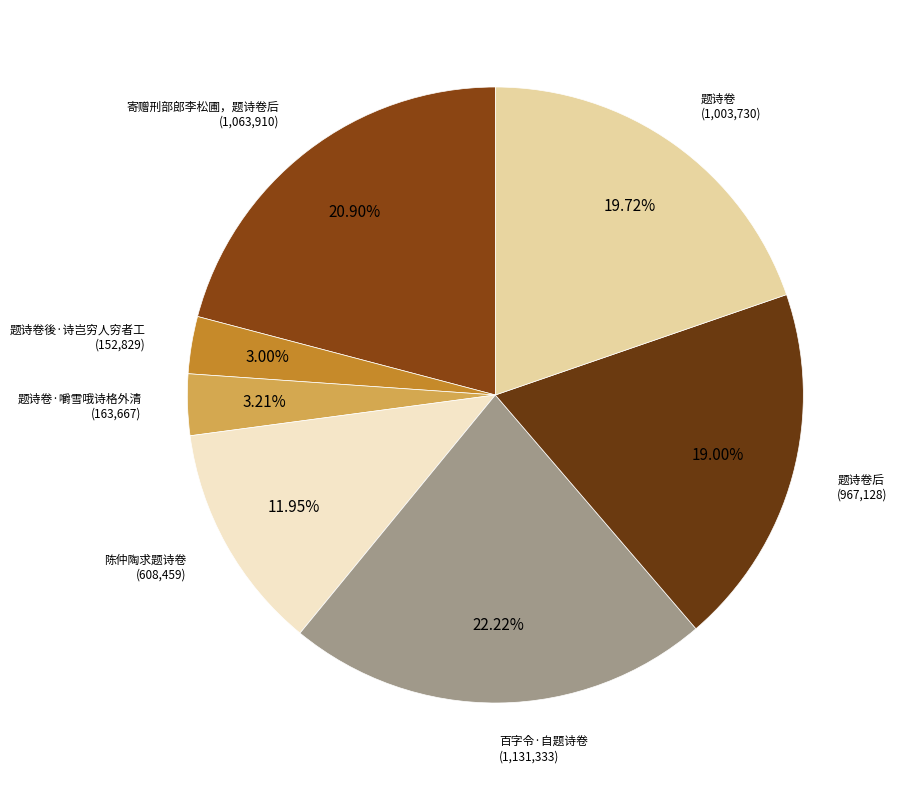

Rank the categories by value from highest to lowest.

百字令·自题诗卷, 寄赠刑部郎李松圃，题诗卷后, 题诗卷, 题诗卷后, 陈仲陶求题诗卷, 题诗卷·嚼雪哦诗格外清, 题诗卷後·诗岂穷人穷者工